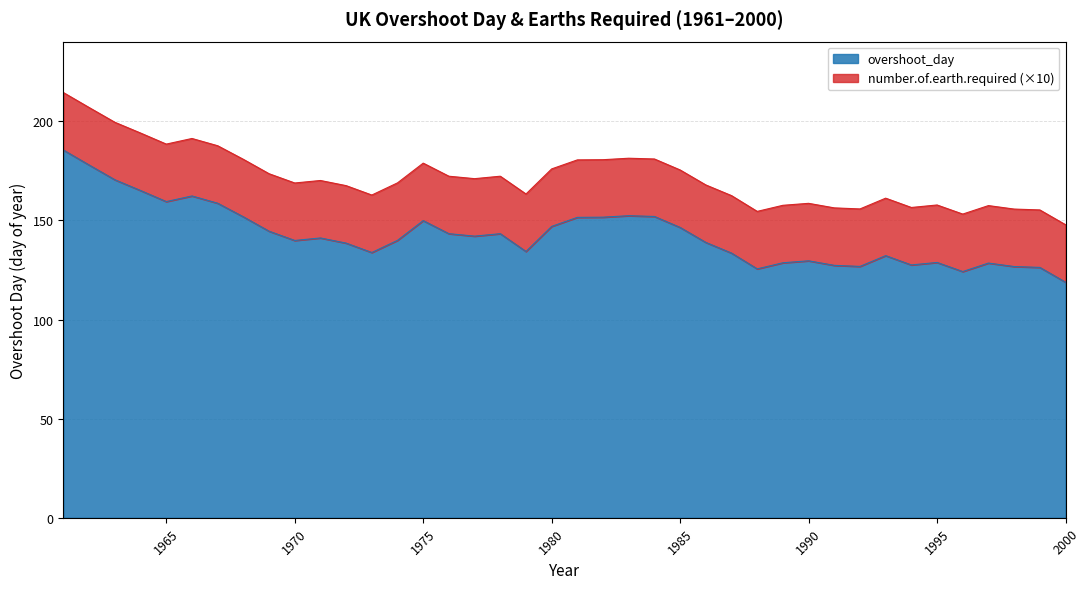

Approximately how many times larger is the value at 1970 compared to 1995?

1.1